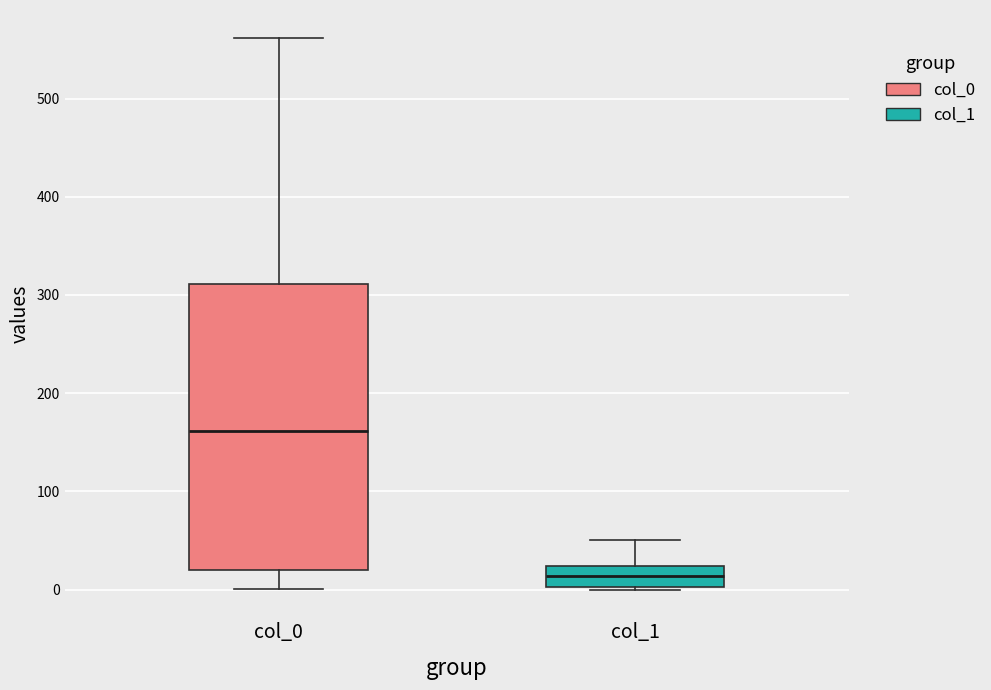

Where does the upper whisker of the box for col_0 end on the y-axis? The values are not printed on the chart, so give them approximately, as read against the axis.

560